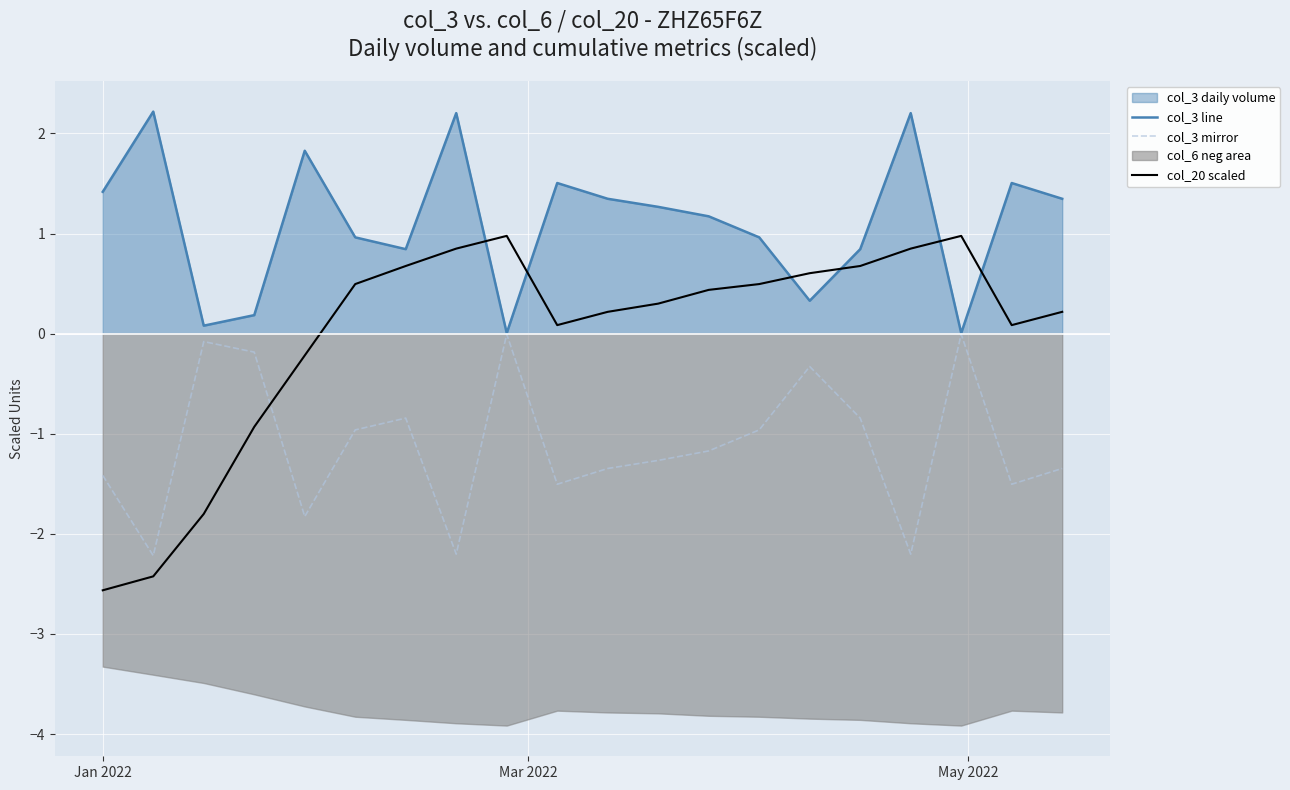

How many values in col_20 scaled are below zero?

5